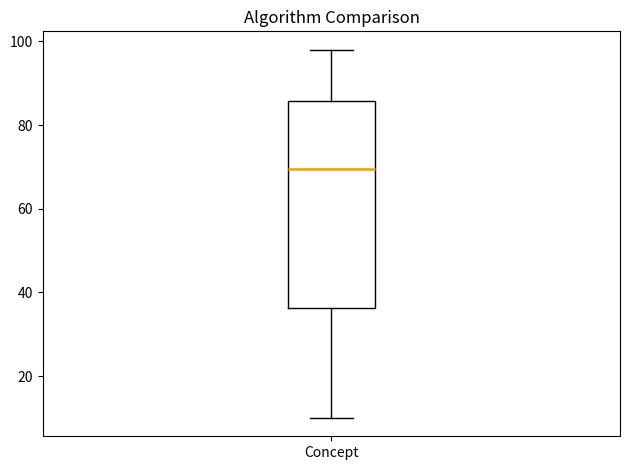

Where does the upper whisker of the box for Concept end on the y-axis? The values are not printed on the chart, so give them approximately, as read against the axis.

98